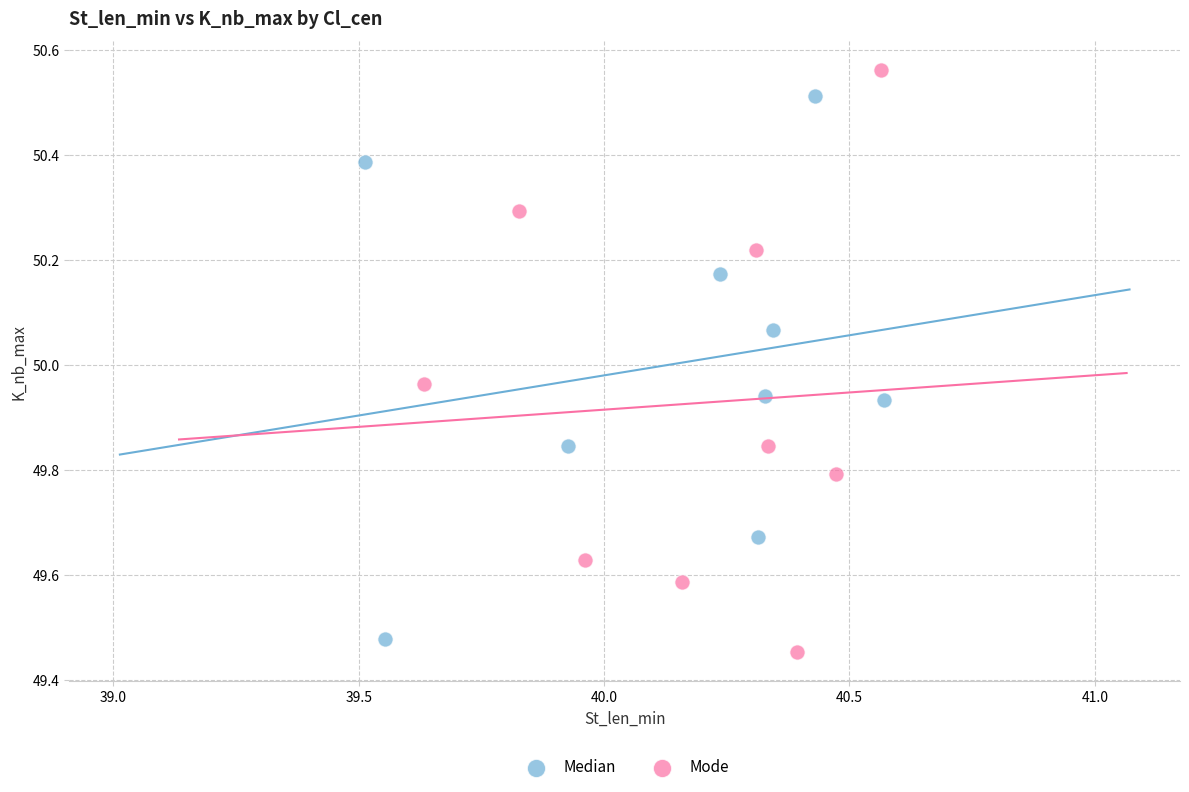

Which series has the largest Y range (max minus min)?

Mode